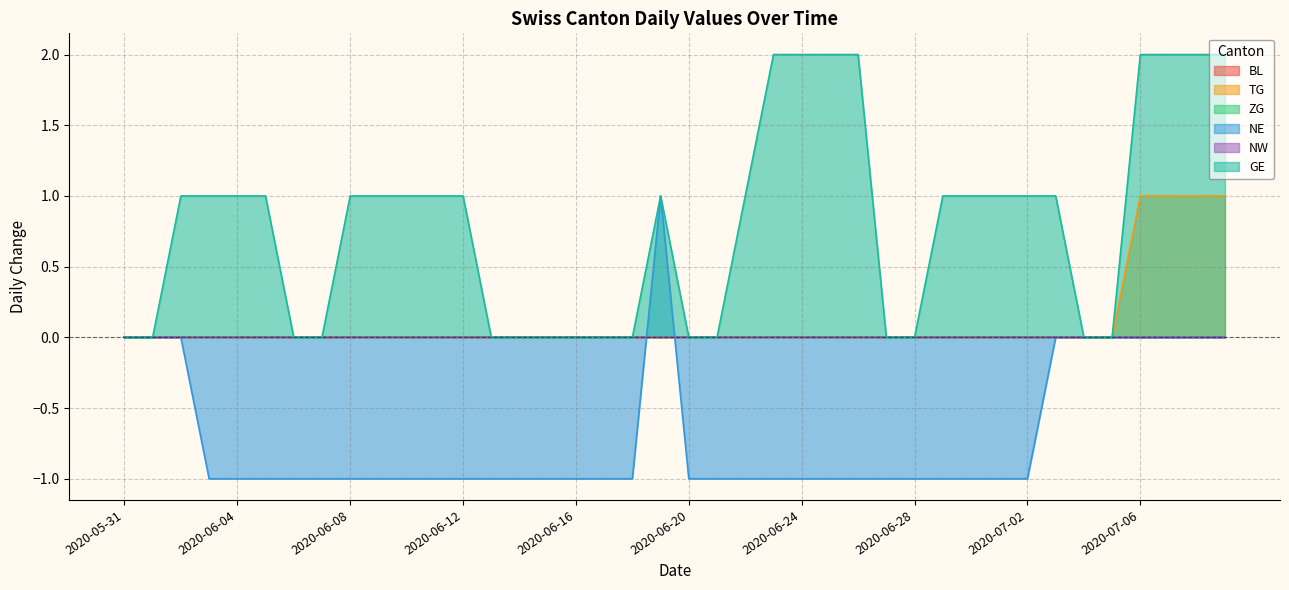

How many data points in GE are less than 1?

16